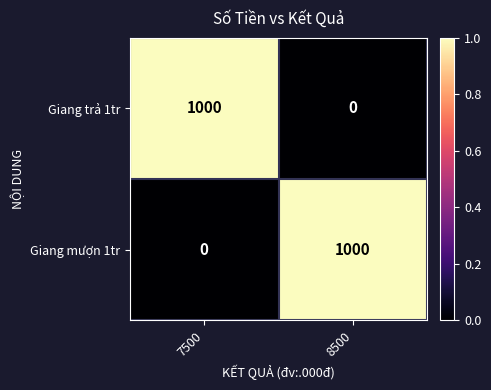

Reading left to right, list all the values displayed in this chart.

Giang trả 1tr: 1000	0
Giang mượn 1tr: 0	1000